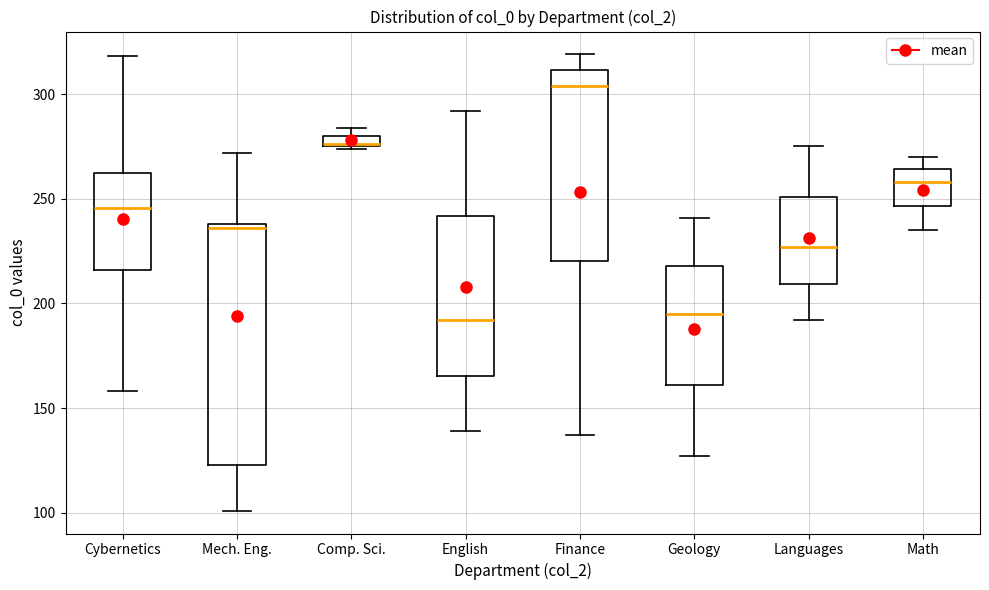

Where does the median line of the box for Math sit on the y-axis? The values are not printed on the chart, so give them approximately, as read against the axis.

260